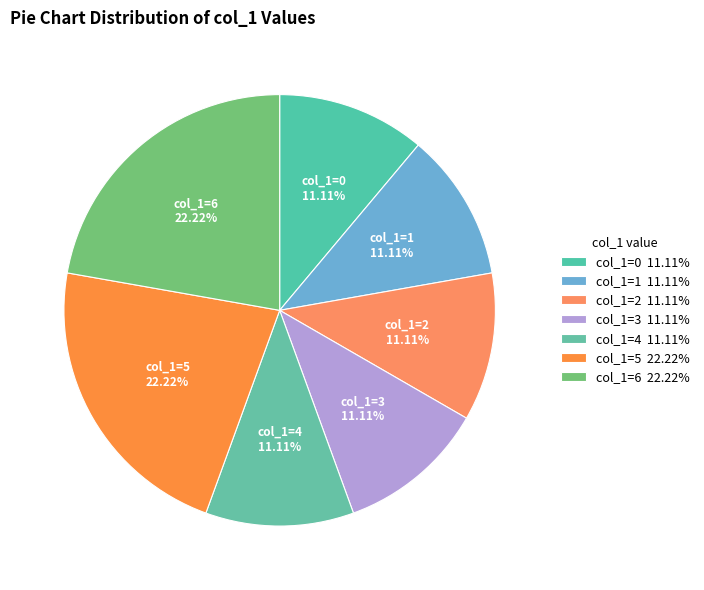

How many slices are in this pie chart?

7